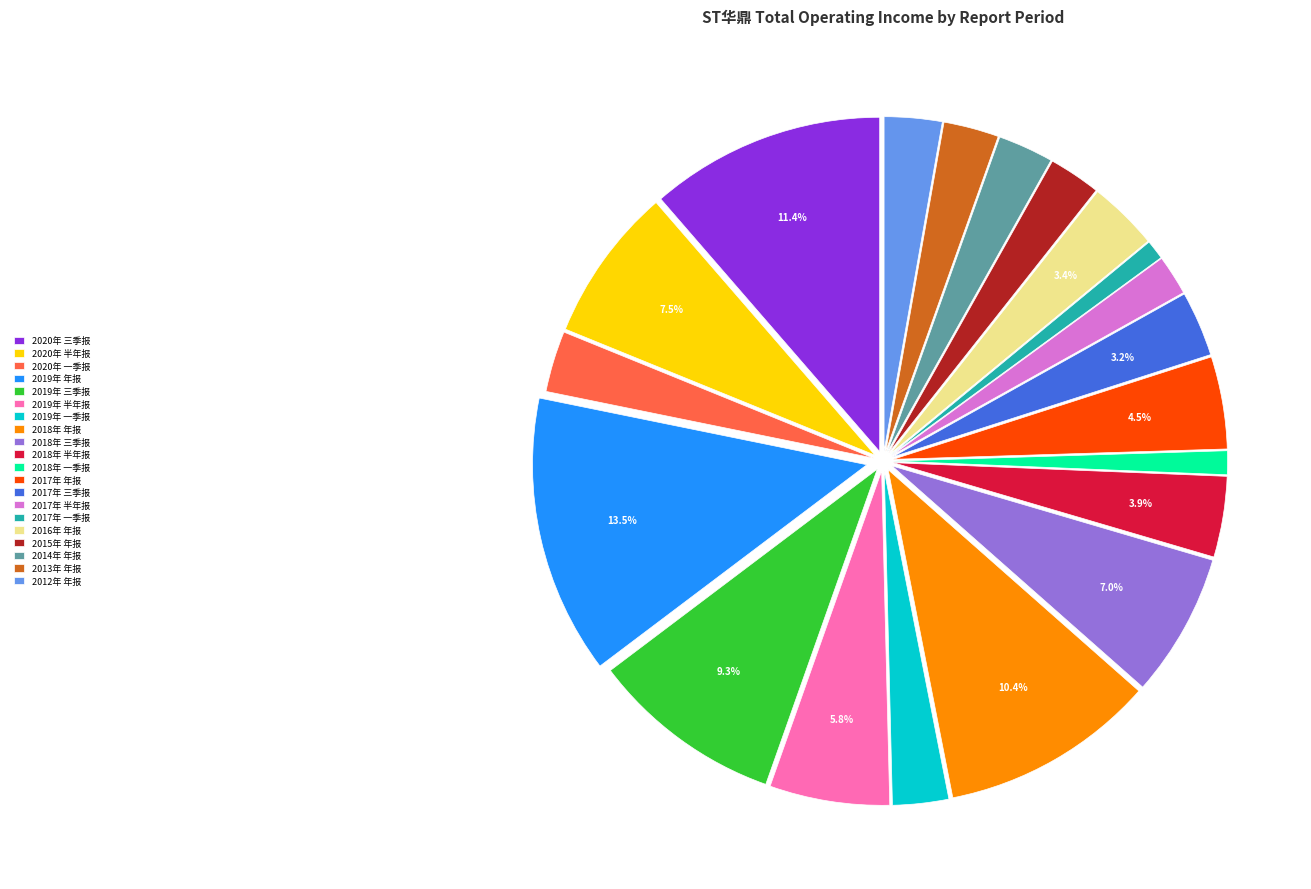

Approximately how many times larger is the value at 2012年 年报 compared to 2019年 年报?

0.2